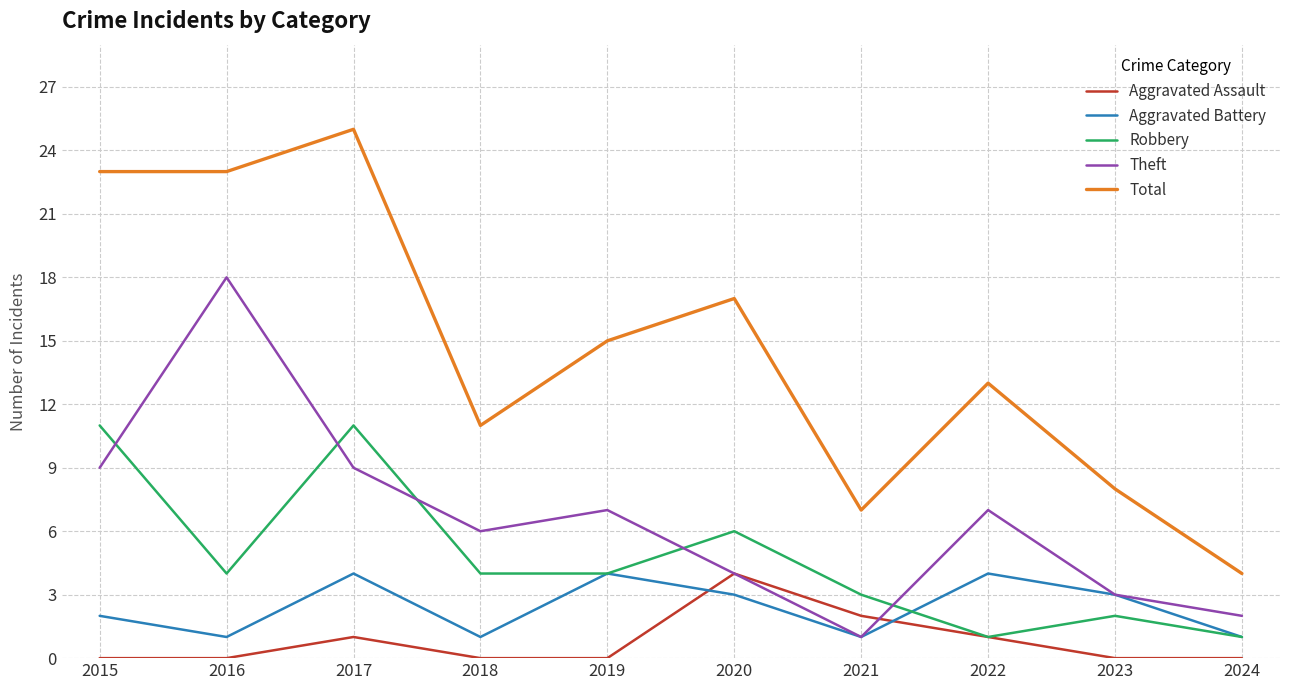

Is it true that Theft equals 7 at 2022?

True